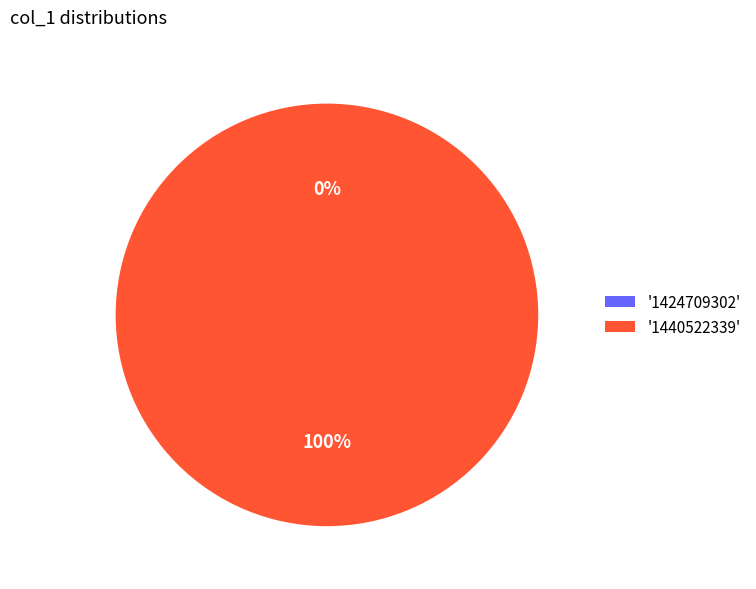

What is the majority slice?

1440522339